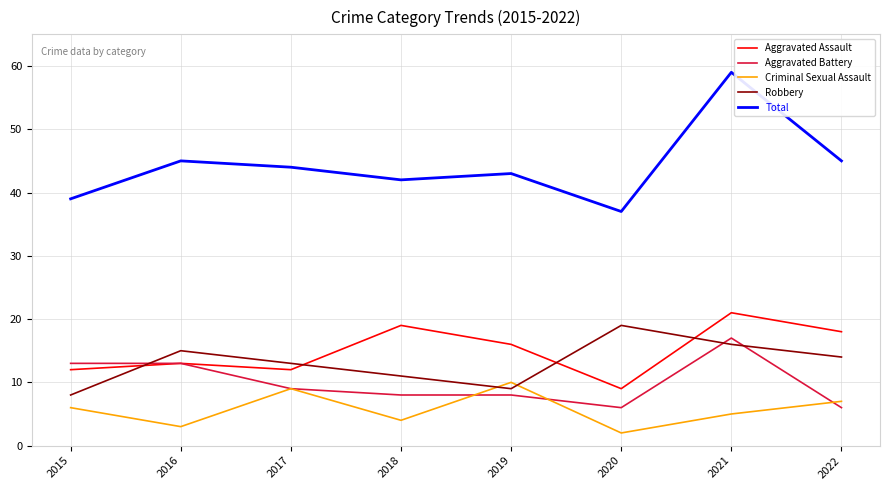

What is the minimum value shown in the chart?

2